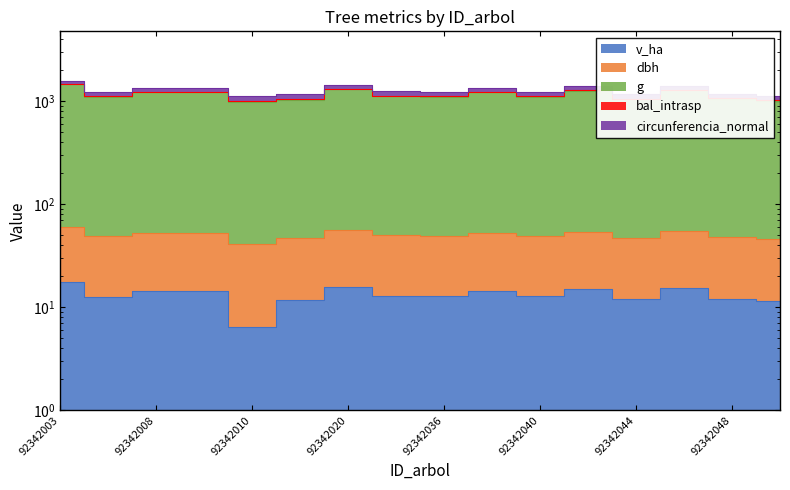

How many interior local peaks does the dbh series have?

5